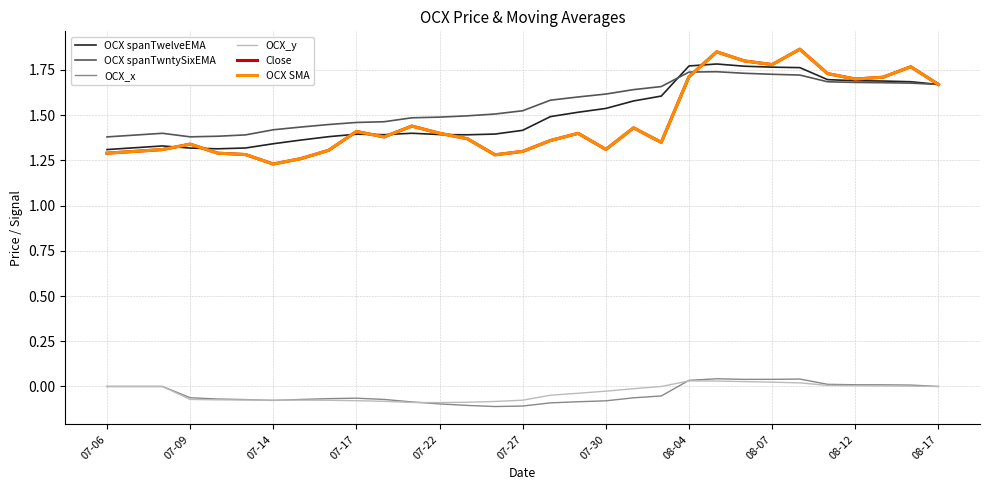

Does the chart have visible grid lines?

Yes